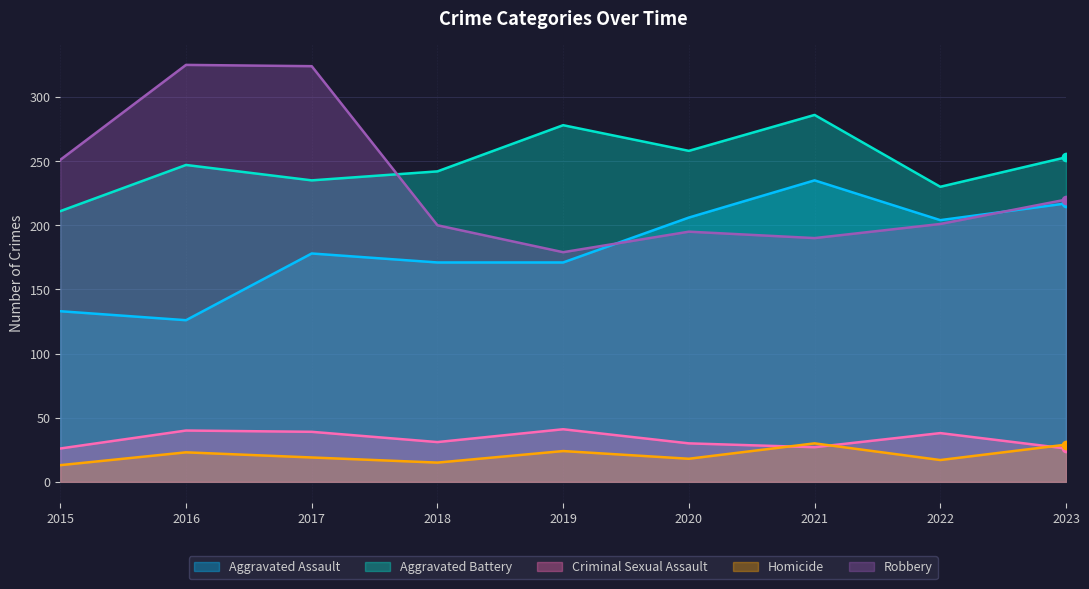

True or false: Robbery and Homicide intersect in this chart.

False